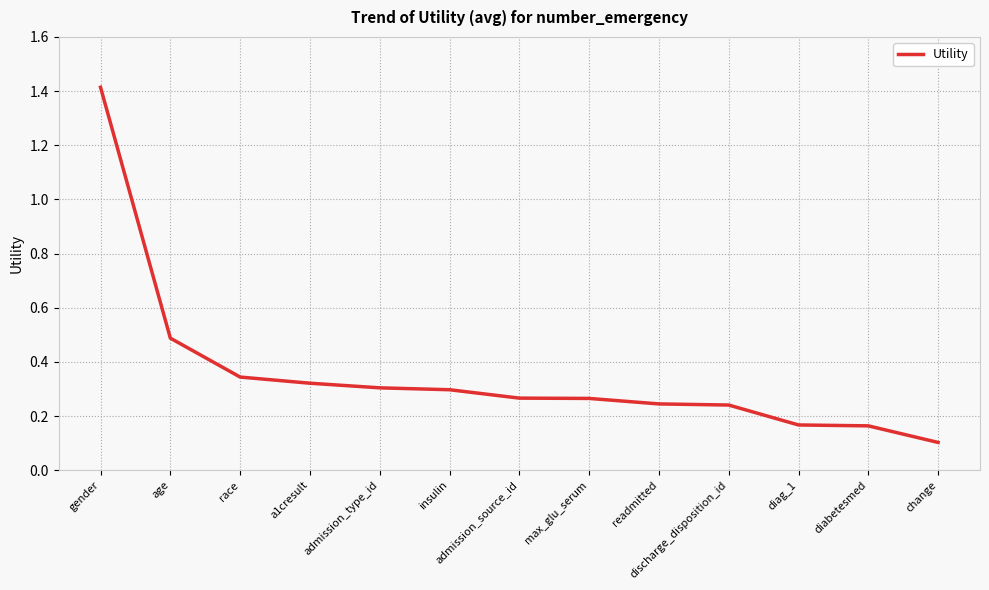

The value at readmitted is 0.1. True or false?

False